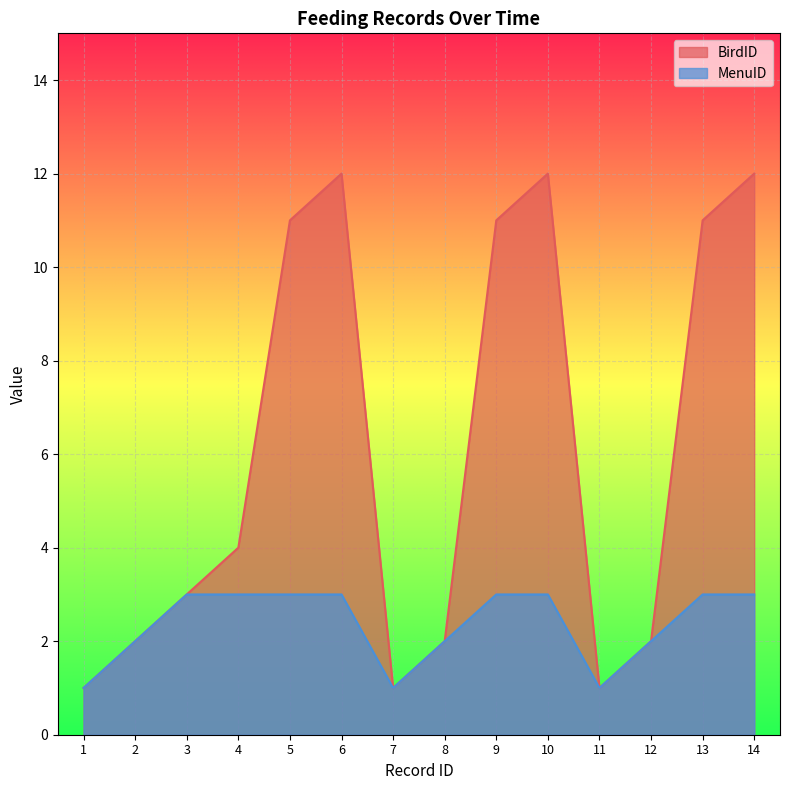

Reading left to right, transcribe all the data shown in this chart.

BirdID: 1	2	3	4	11	12	1	2	11	12	1	2	11	12
MenuID: 1	2	3	3	3	3	1	2	3	3	1	2	3	3